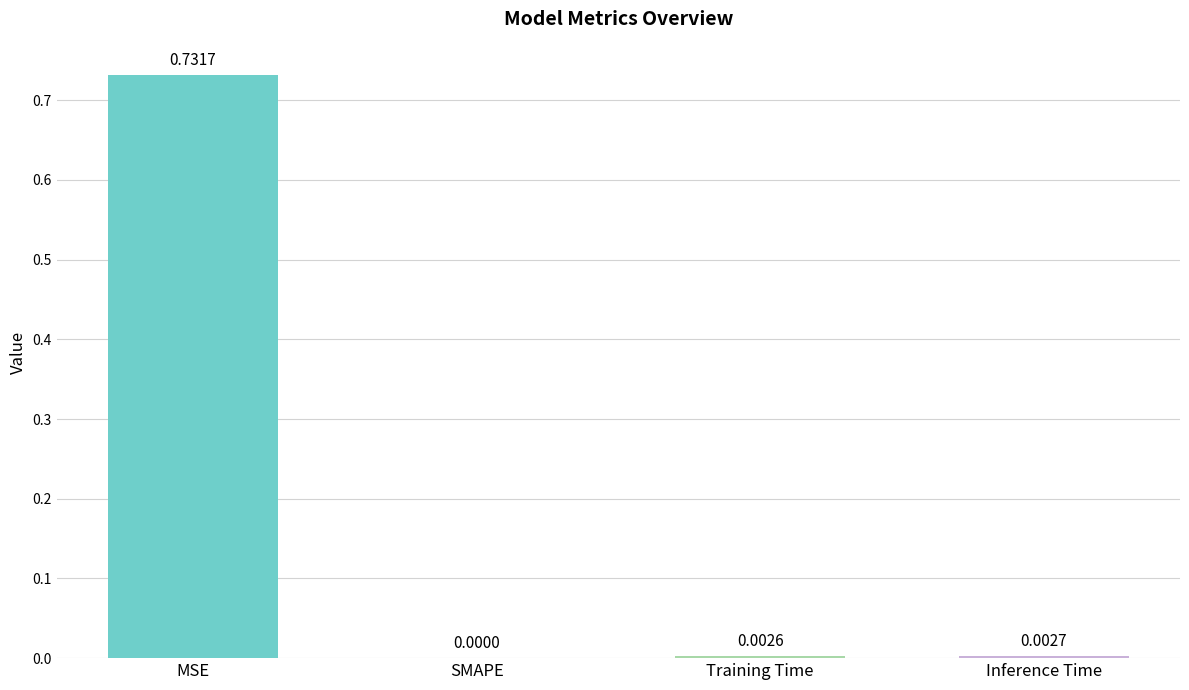

Are the bars horizontal?

No